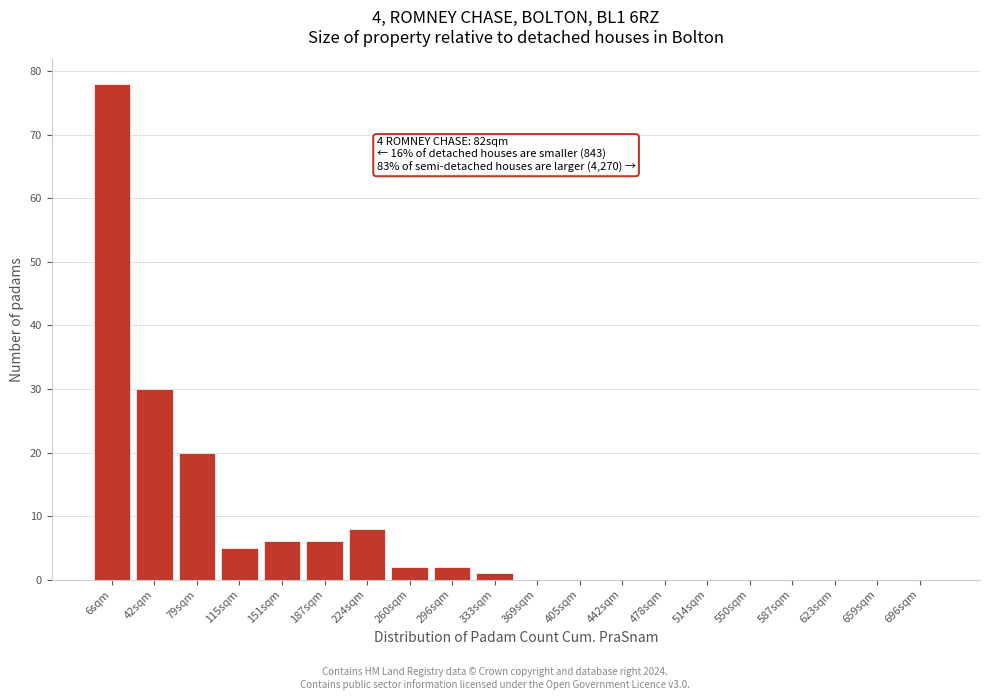

Reading left to right, what are all the values shown in this chart?

6sqm=78	42sqm=30	79sqm=20	115sqm=5	151sqm=6	187sqm=6	224sqm=8	260sqm=2	296sqm=2	333sqm=1	369sqm=0	405sqm=0	442sqm=0	478sqm=0	514sqm=0	550sqm=0	587sqm=0	623sqm=0	659sqm=0	696sqm=0